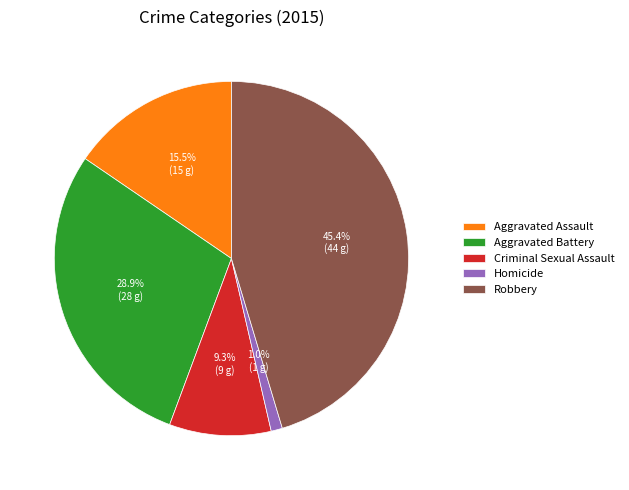

Count the number of slices in the pie.

5